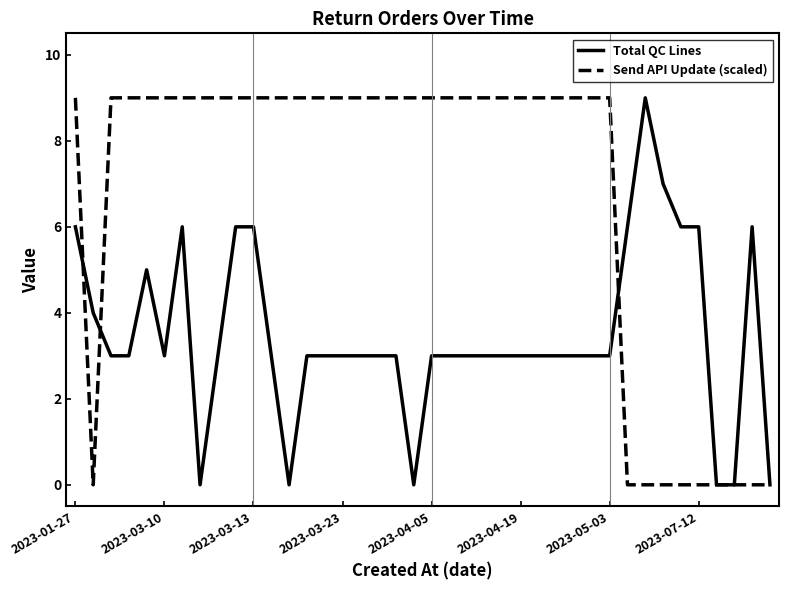

What is the difference between the maximum and second lowest values in the Total QC Lines series?

9